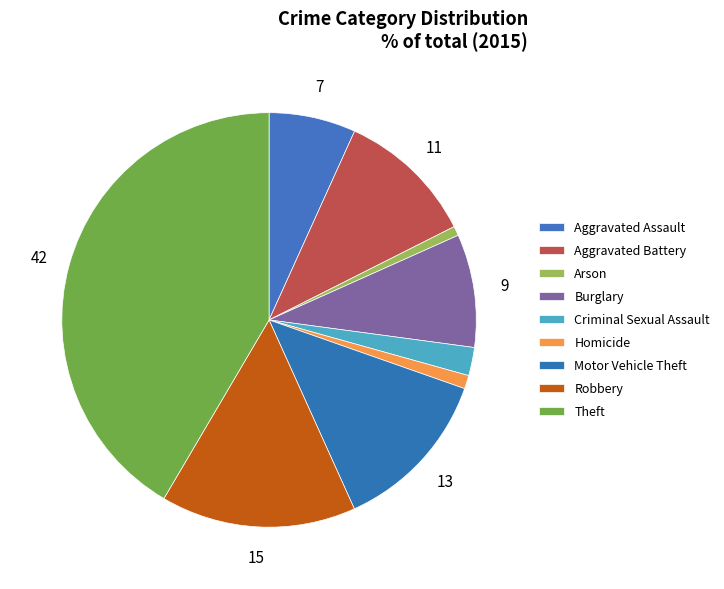

How many slices are in this pie chart?

9